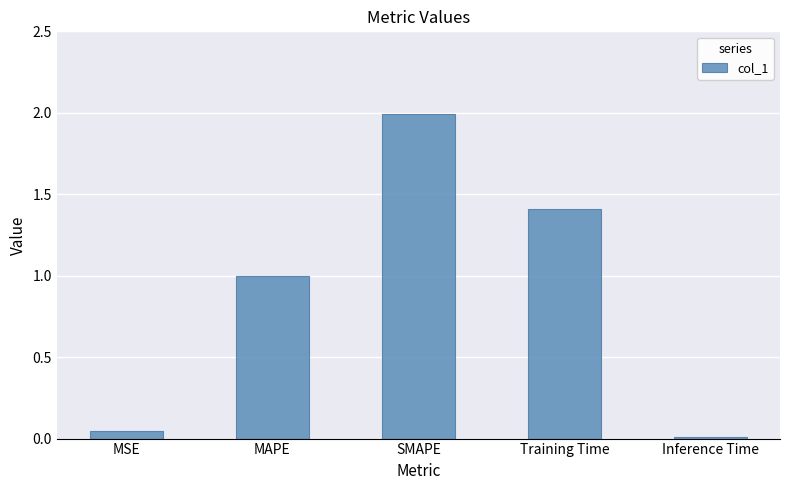

Is it true that the value at MAPE is 1.0?

True